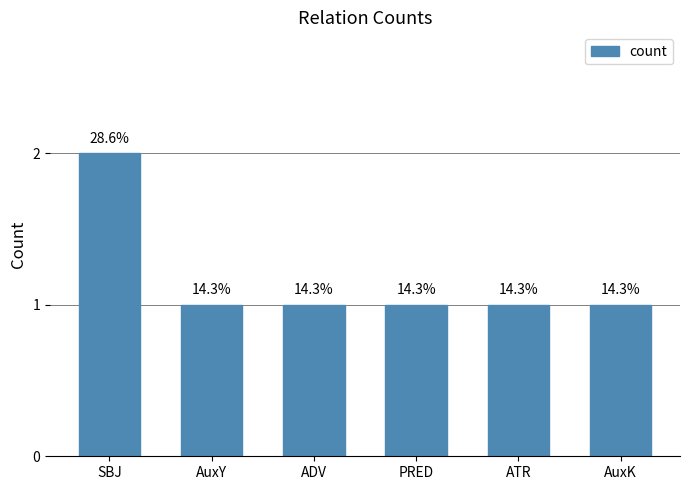

Approximately how many times larger is the value at AuxK compared to ADV?

1.0